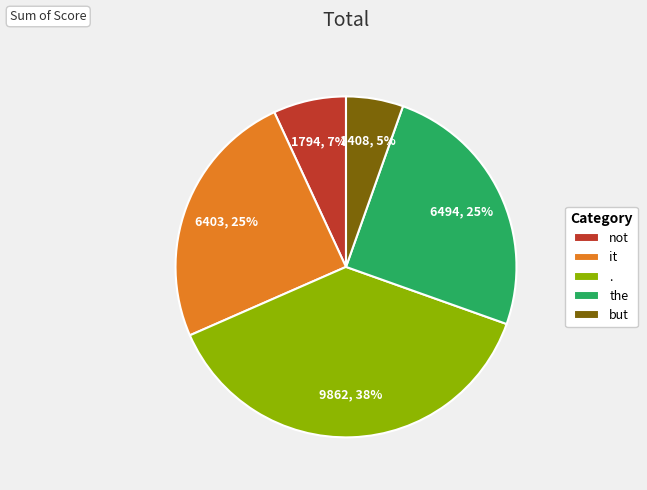

True or false: not accounts for 2% of the total.

False